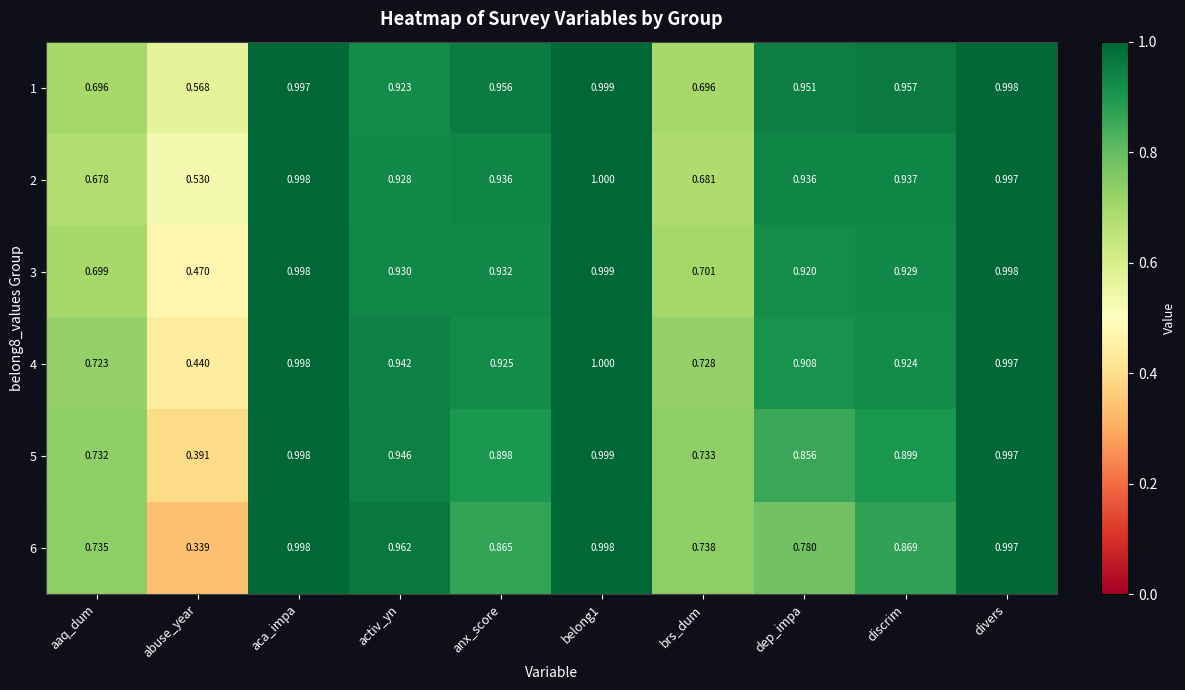

At which label does 6 reach its minimum?

abuse_year